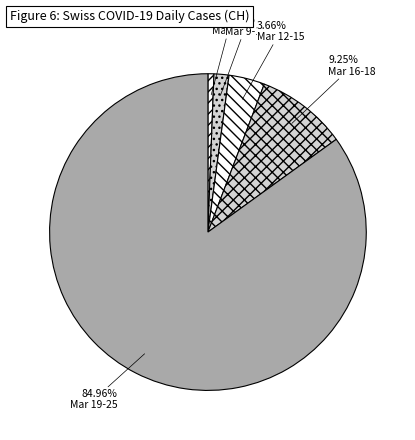

What is the smallest slice in the pie chart?

Mar 6-8